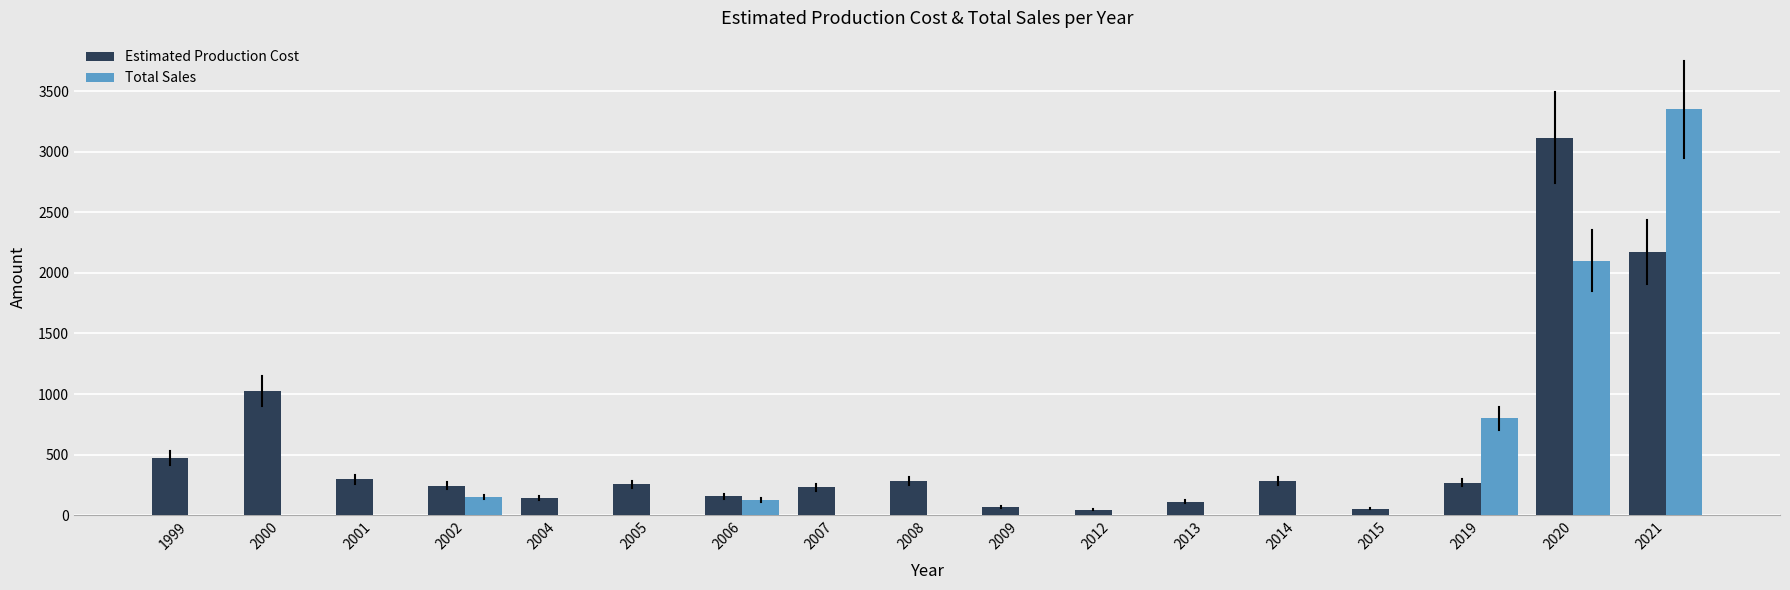

What is the sum of all Estimated Production Cost values?

9219.4